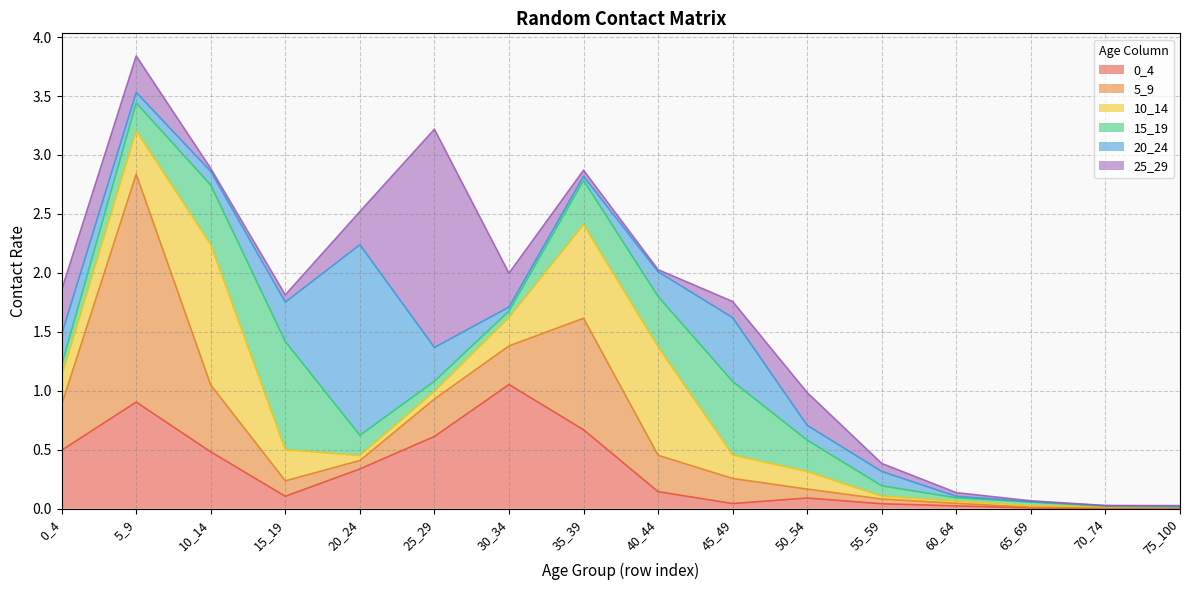

What is the difference between the maximum and minimum values in the 25_29 series?

1.8